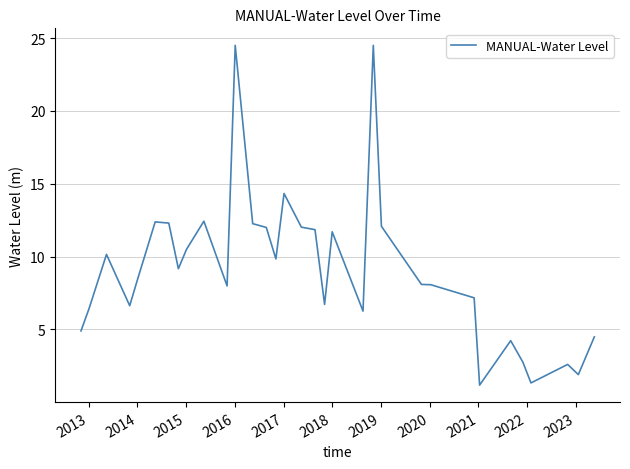

What is the smallest value displayed?

1.2